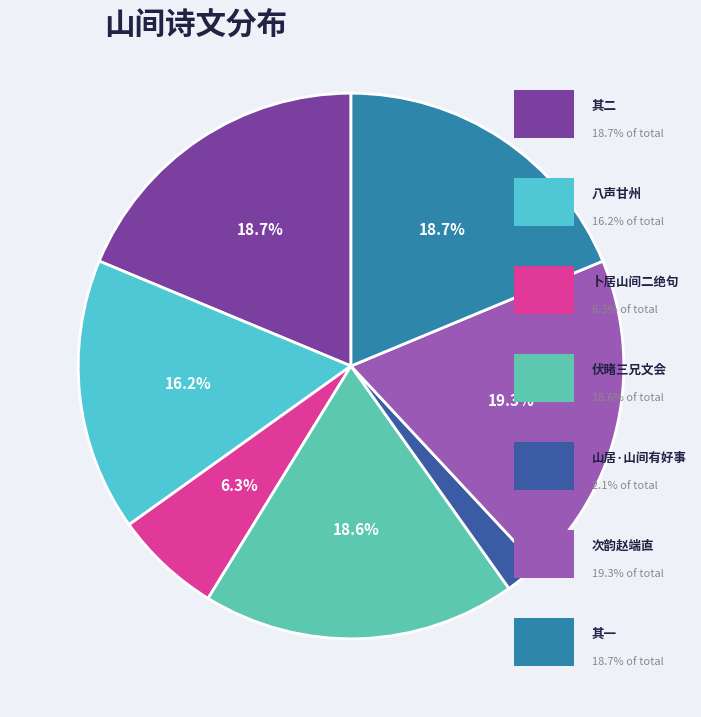

How many segments does this pie chart have?

7